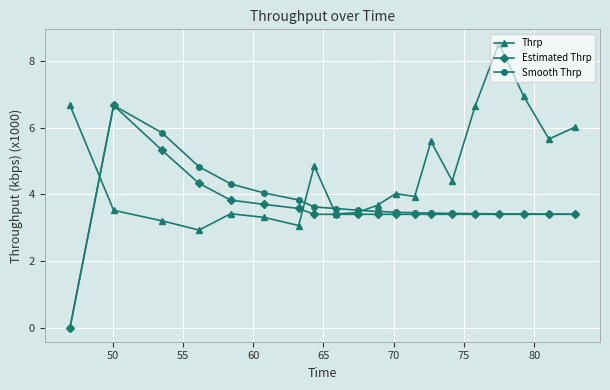

What is the greatest value displayed?

8.5